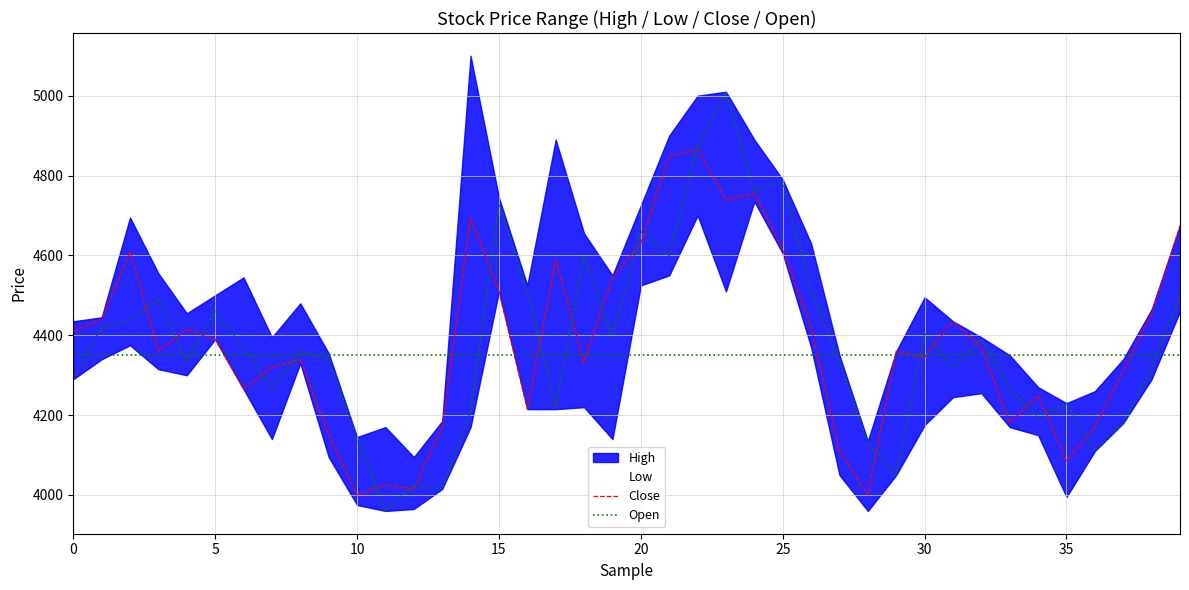

The value of Close at 17 is 4590. True or false?

True